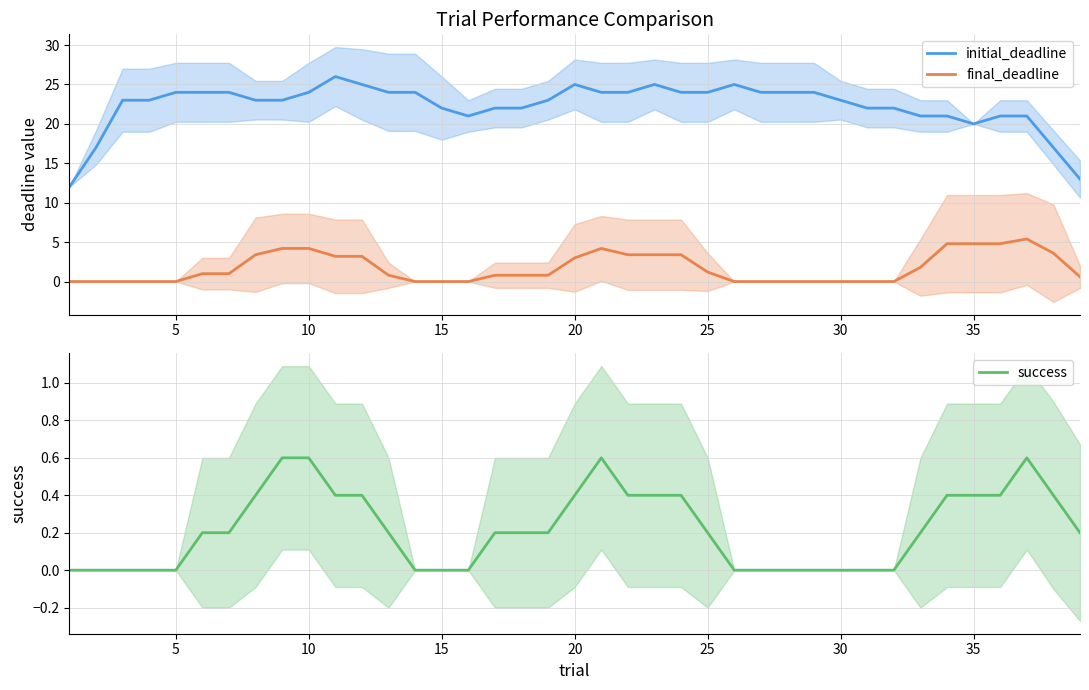

True or false: success and initial_deadline cross at least once.

False